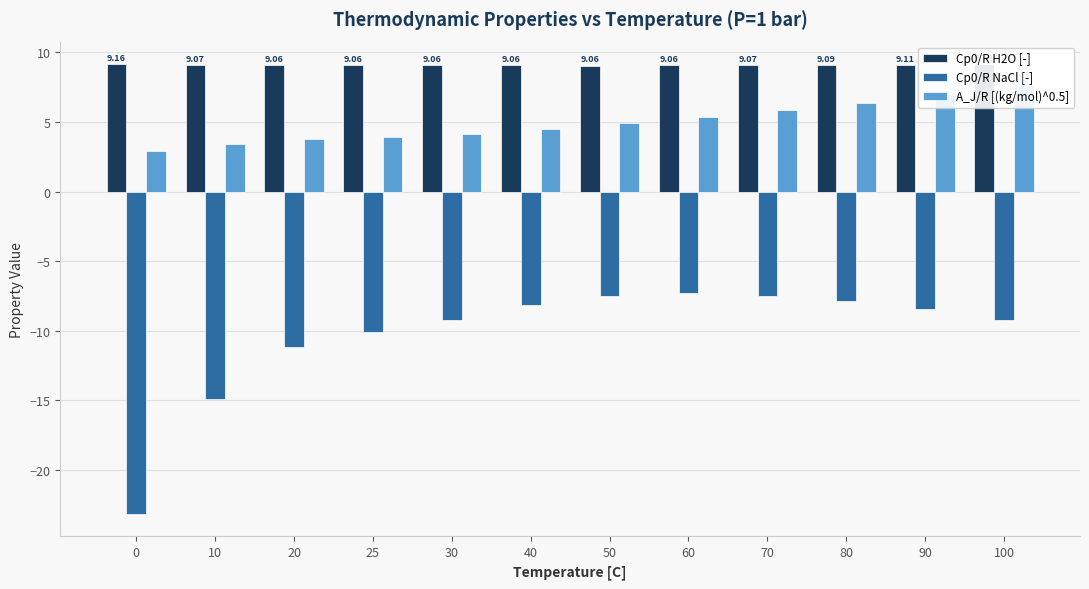

What is the average value of the Cp0/R NaCl [-] series?

-10.4